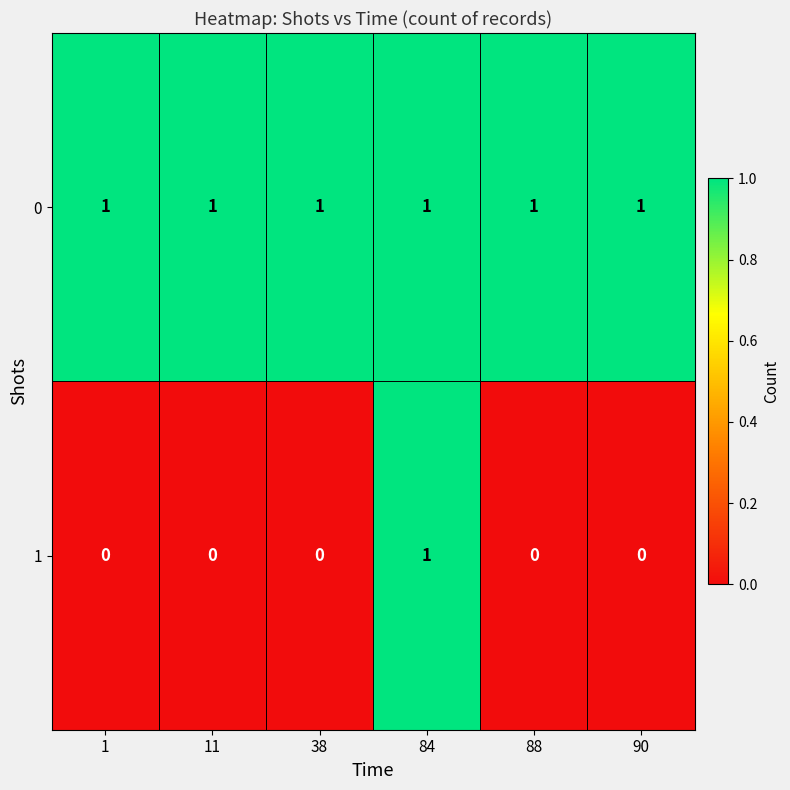

The value of 1 at 90 is -1. True or false?

False